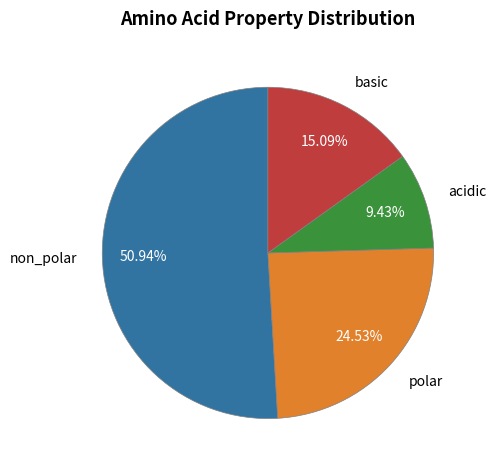

To the nearest percent, what is the difference between the basic and acidic slice percentages?

6%